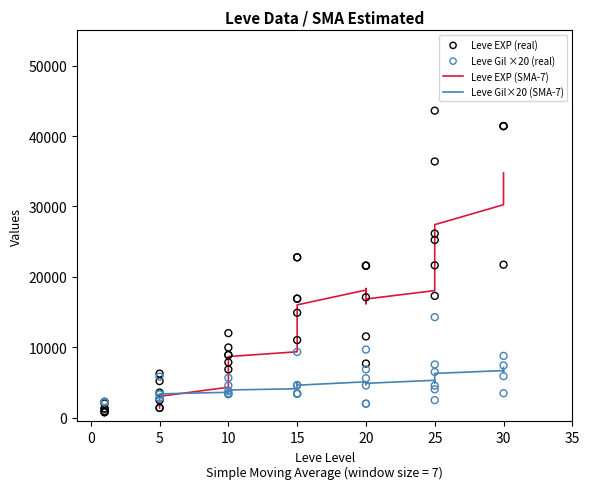

Is the value of Leve Gil×20 (SMA-7) at 20 greater than the value of Leve Gil ×20 (real) at 5?

Yes